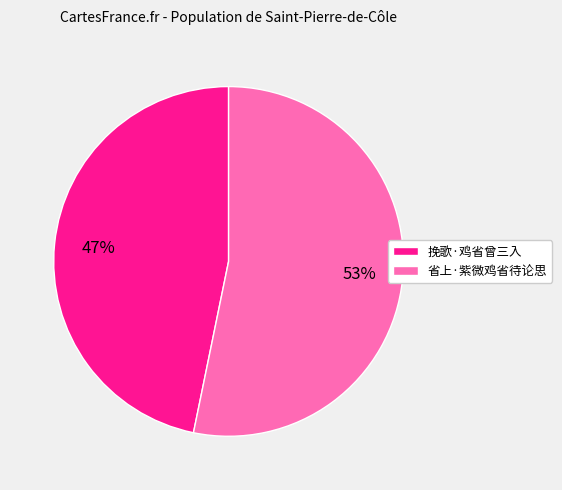

Which category has the biggest portion of the pie?

省上·紫微鸡省待论思